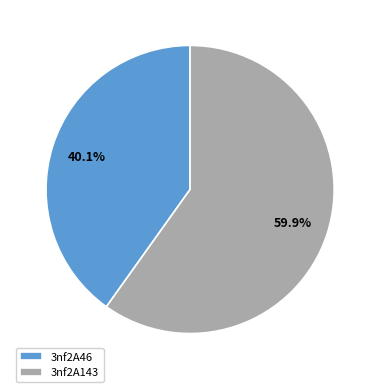

Which category has the smallest portion of the pie?

3nf2A46